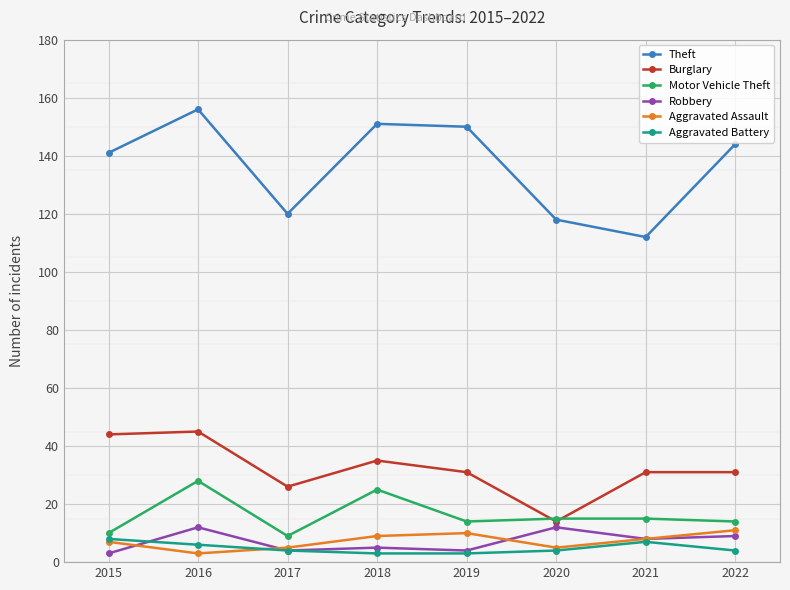

How many lines are shown in the chart?

6